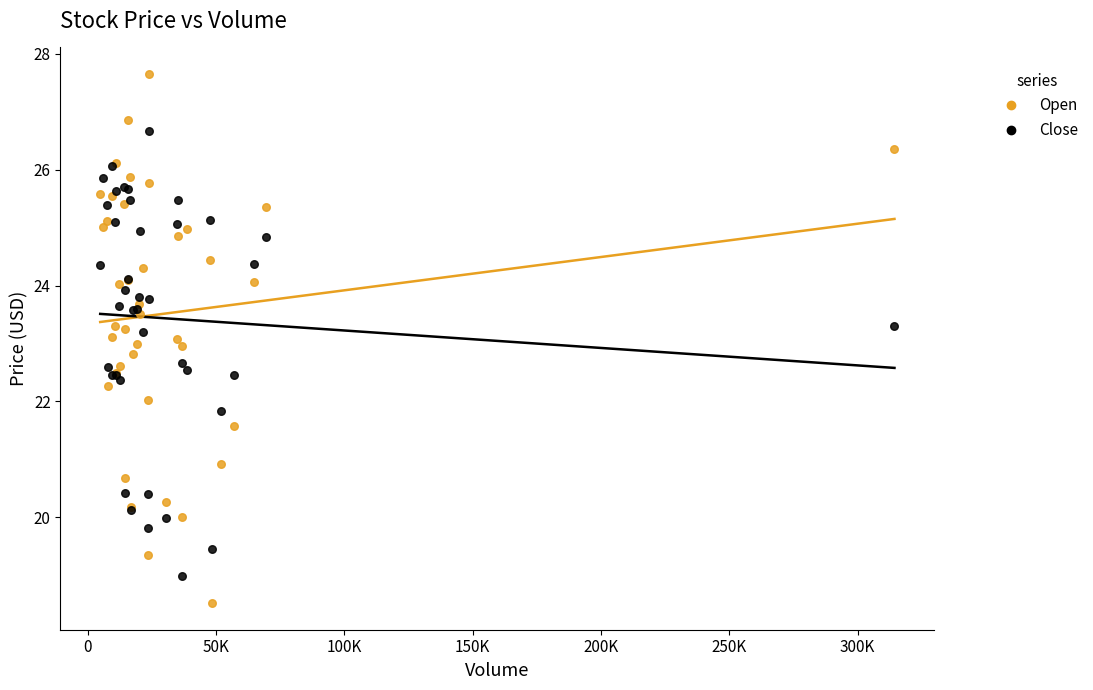

Which series reaches the maximum Y coordinate?

Open